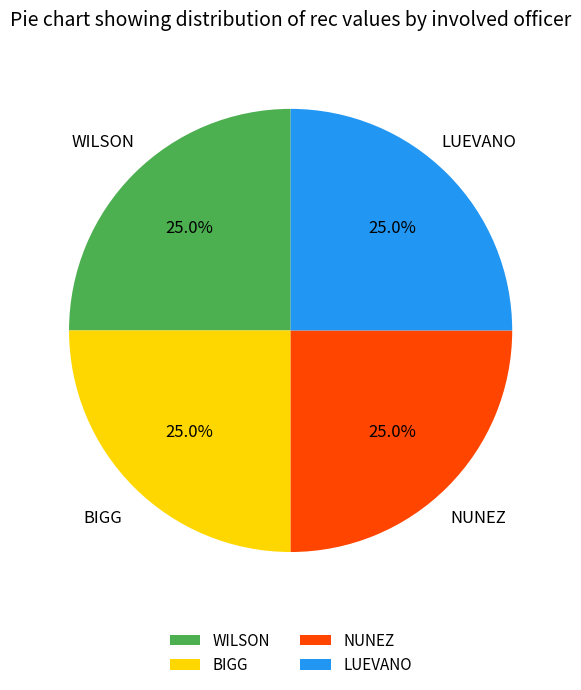

Count the number of slices in the pie.

4